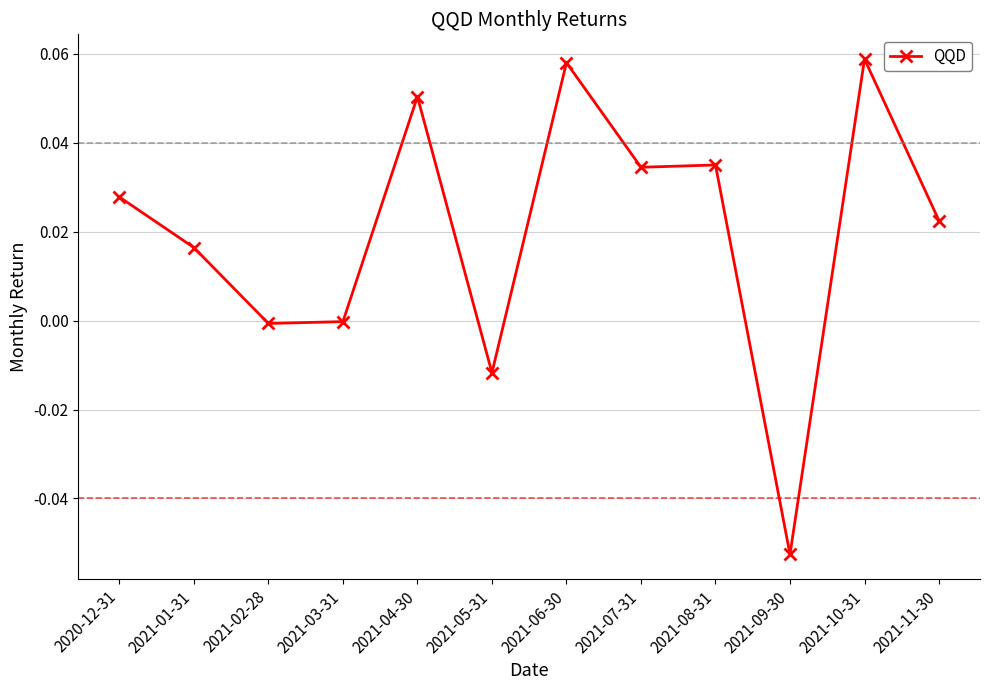

What is the label of the 5th point from the left?

2021-04-30